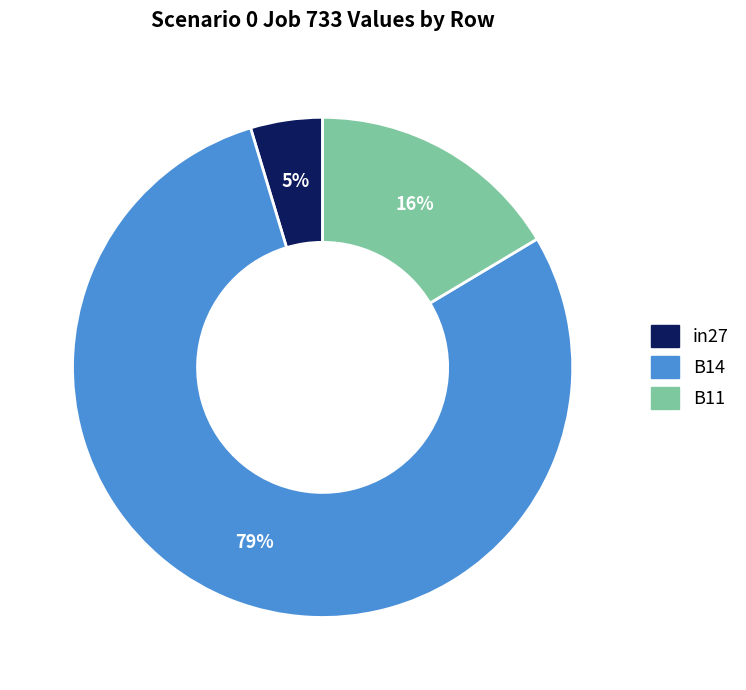

Which has a higher value, B11 or B14?

B14